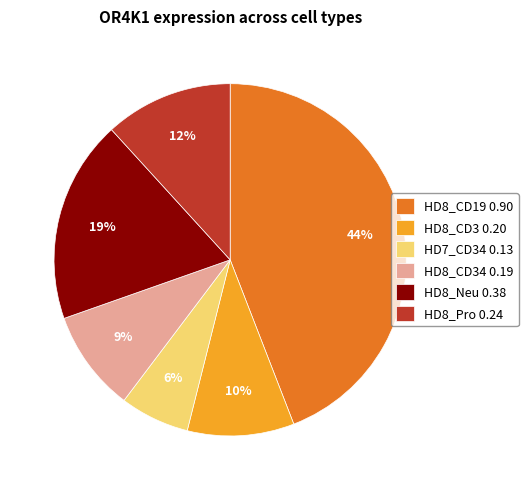

Which has a higher value, HD8_CD19 0.90 or HD8_Neu 0.38?

HD8_CD19 0.90